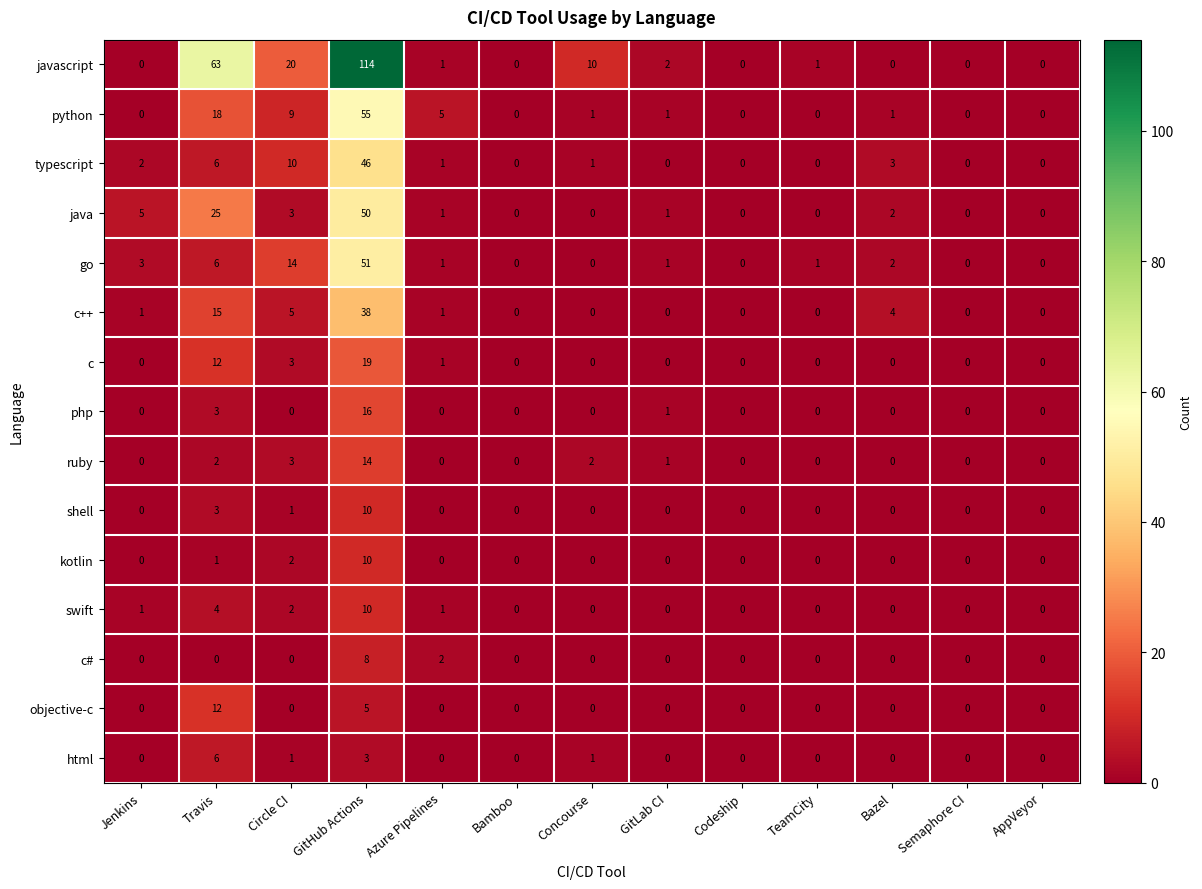

How many positive values does the go series have?

8